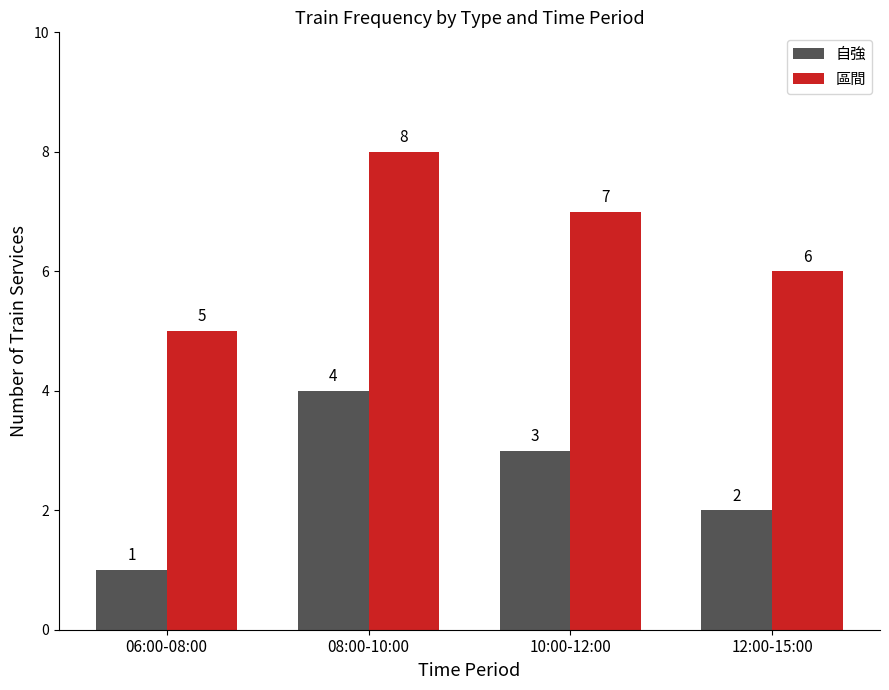

What is the difference between the highest and lowest values at 08:00-10:00?

4